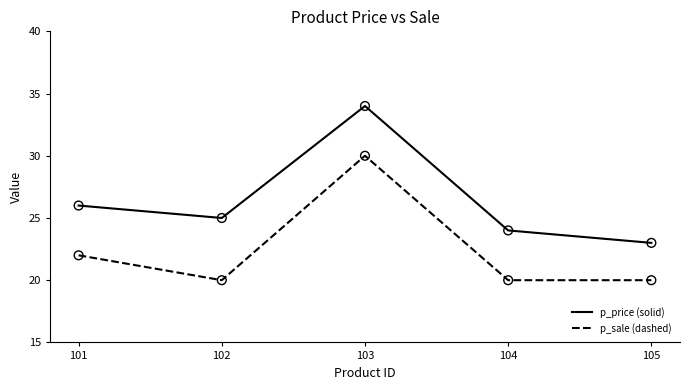

At how many categories does at least one series exceed 33?

1